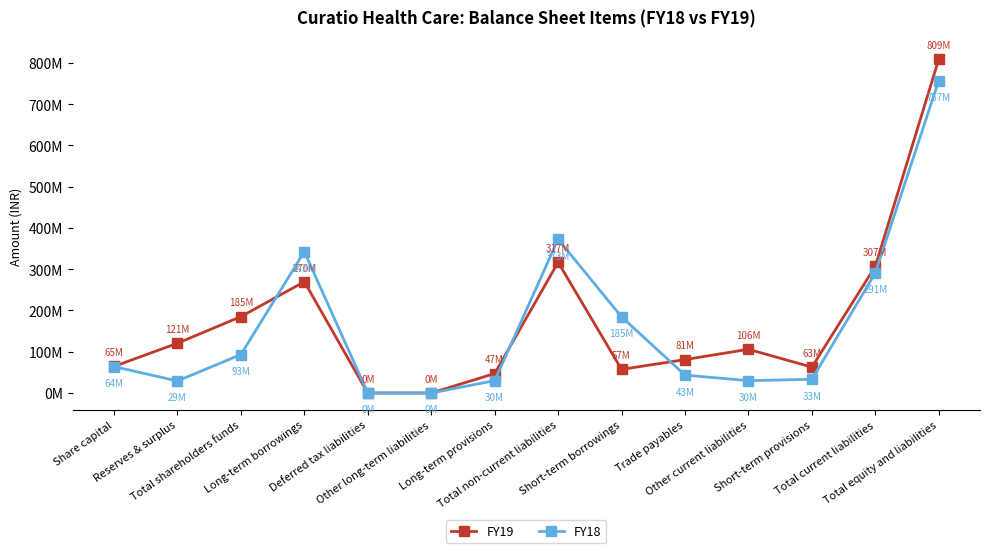

Where is FY19 nearest to the value 404547924?

Total non-current liabilities